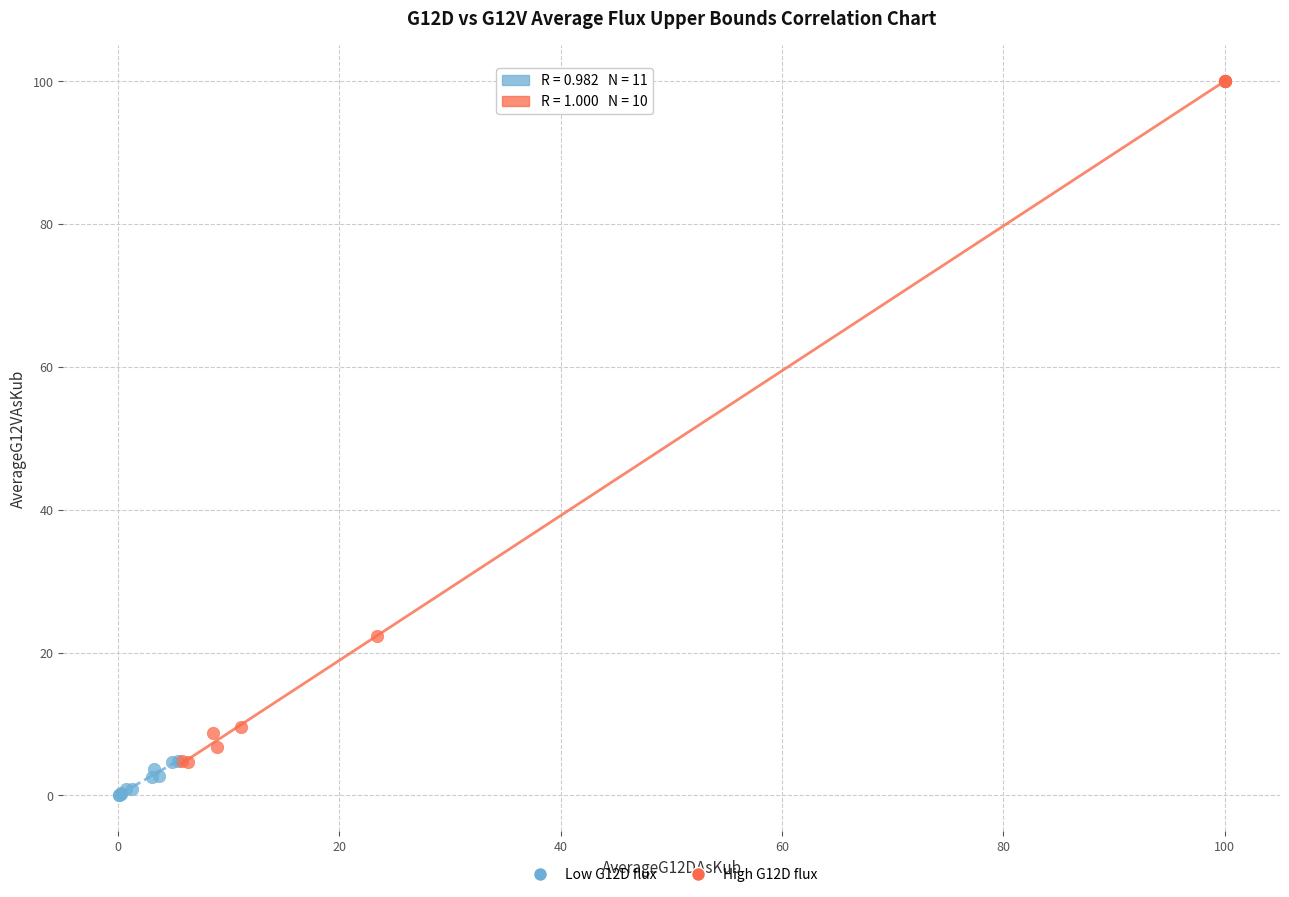

What are all the series names shown in the legend?

Low G12D flux, High G12D flux